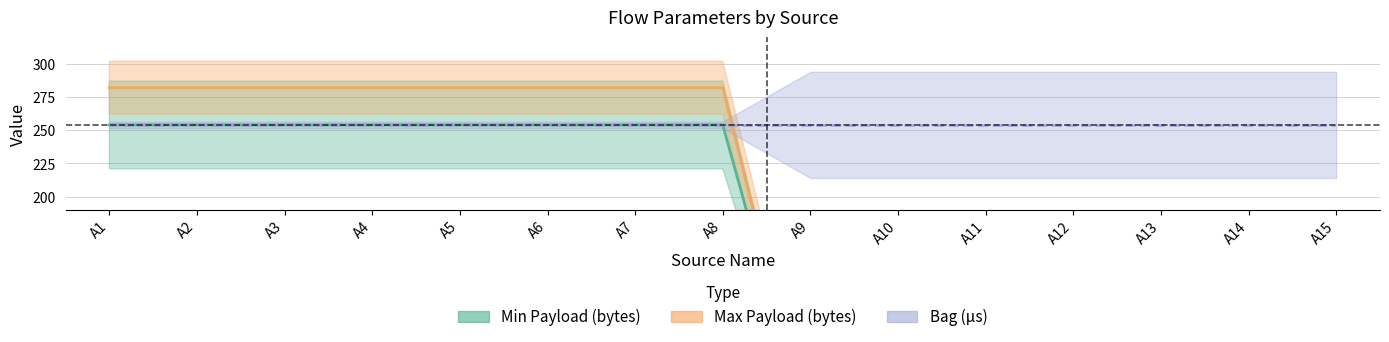

True or false: Max Payload (bytes) has more than 0 points higher than both neighbors.

False